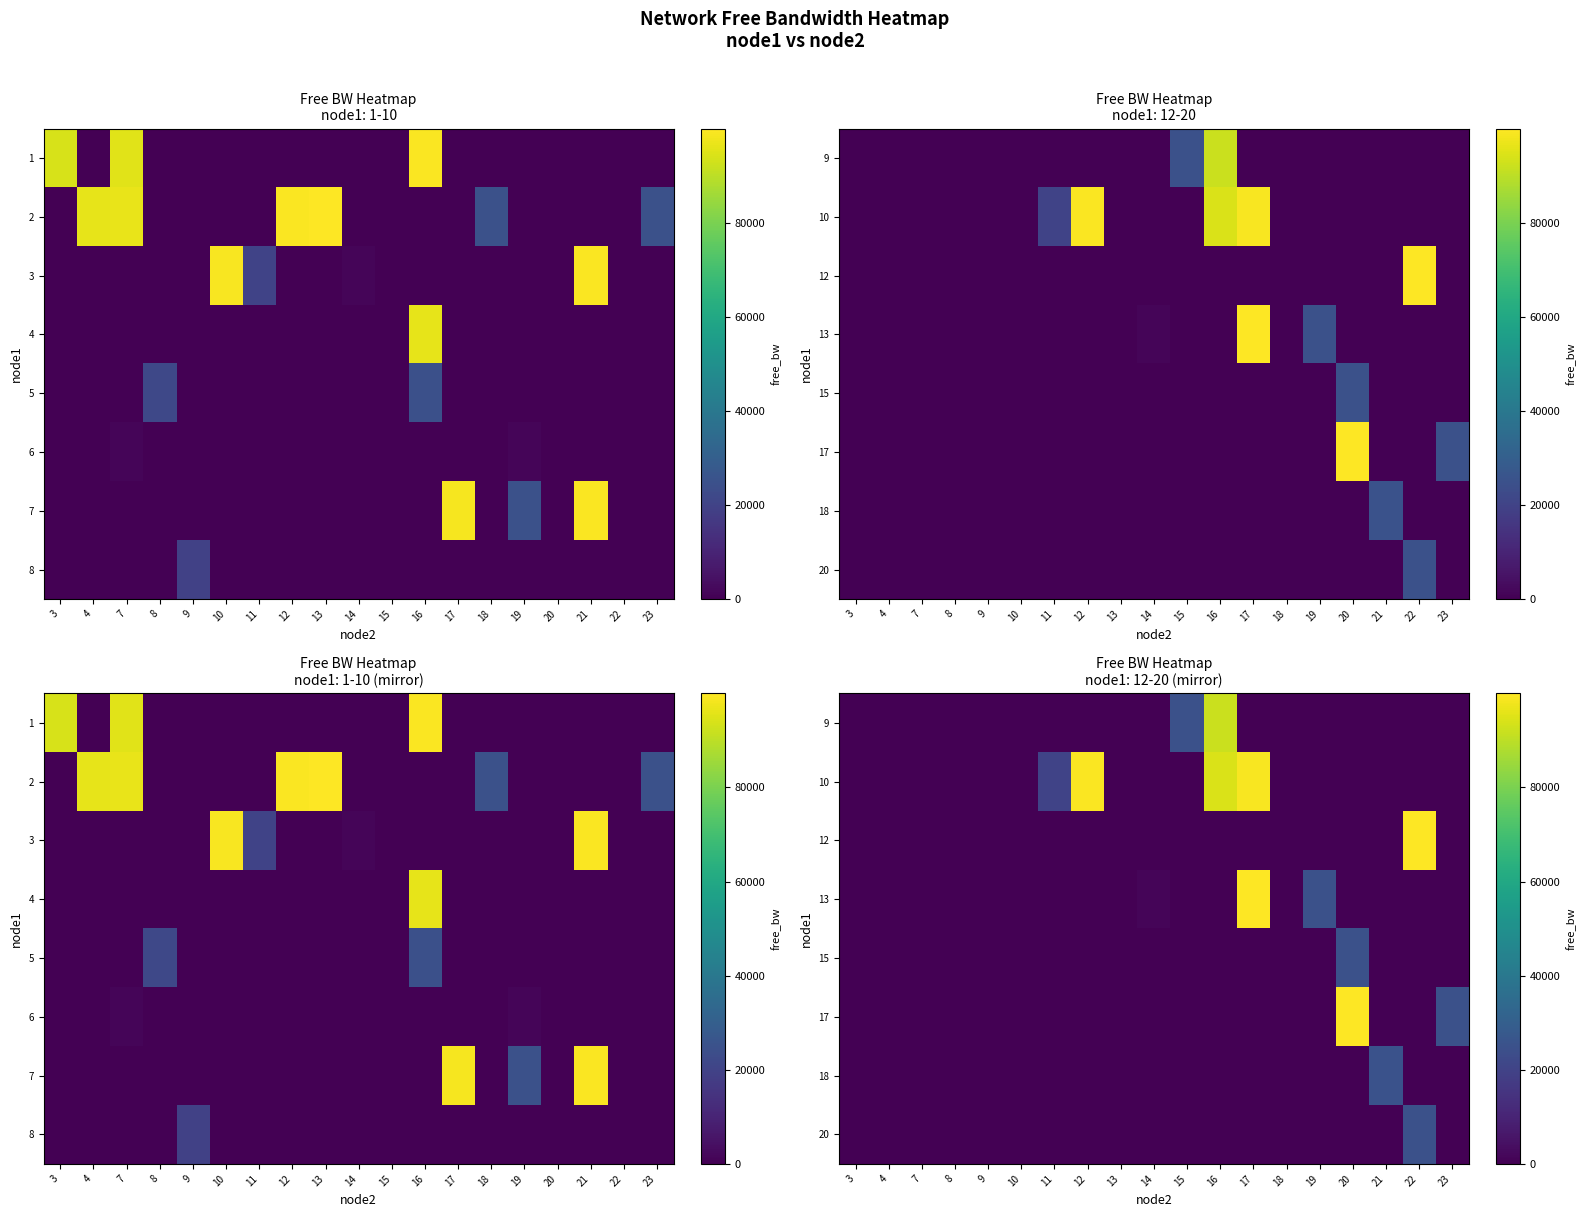

At how many categories does at least one series exceed 11014?

10